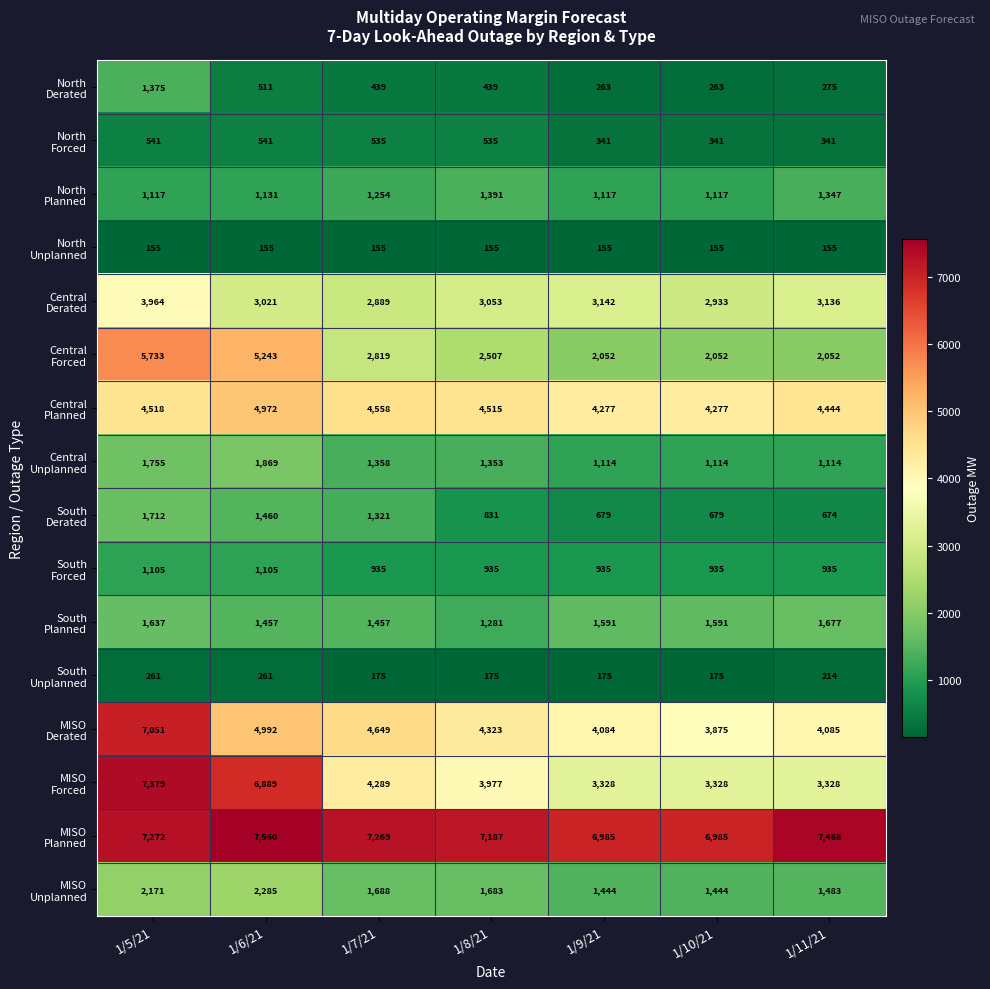

What is the difference between the highest and lowest values at 1/6/21?

7405